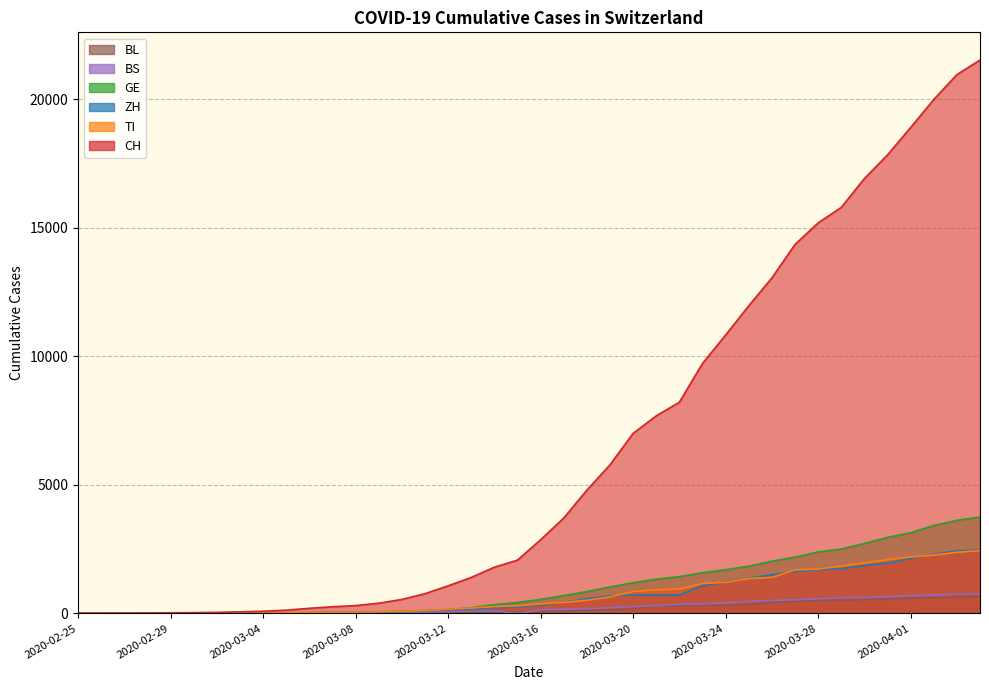

How many distinct data groups are displayed?

6